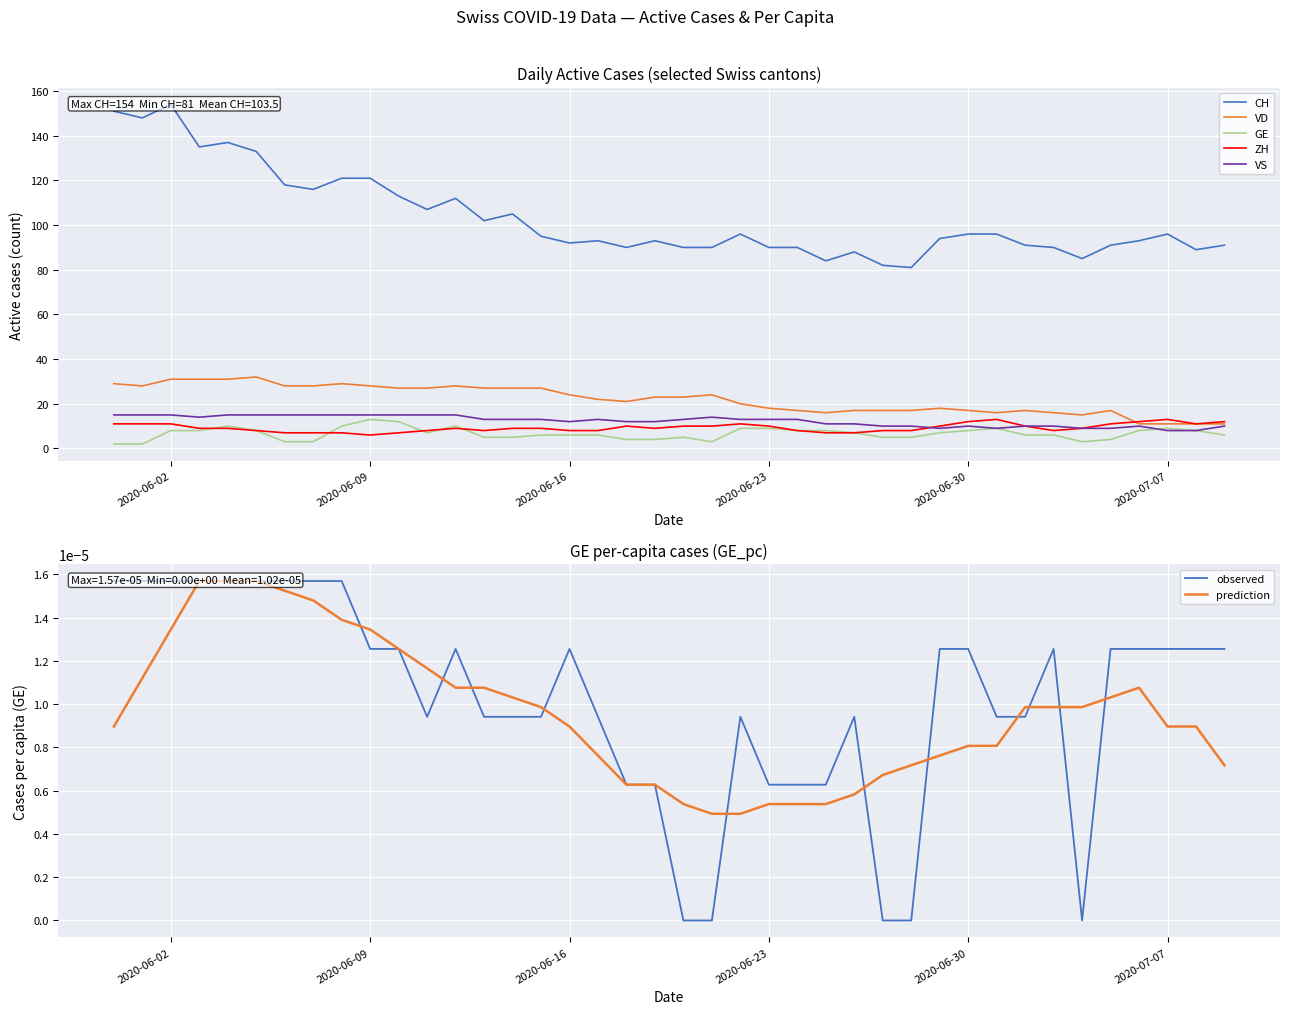

What is the minimum value for VS?

8